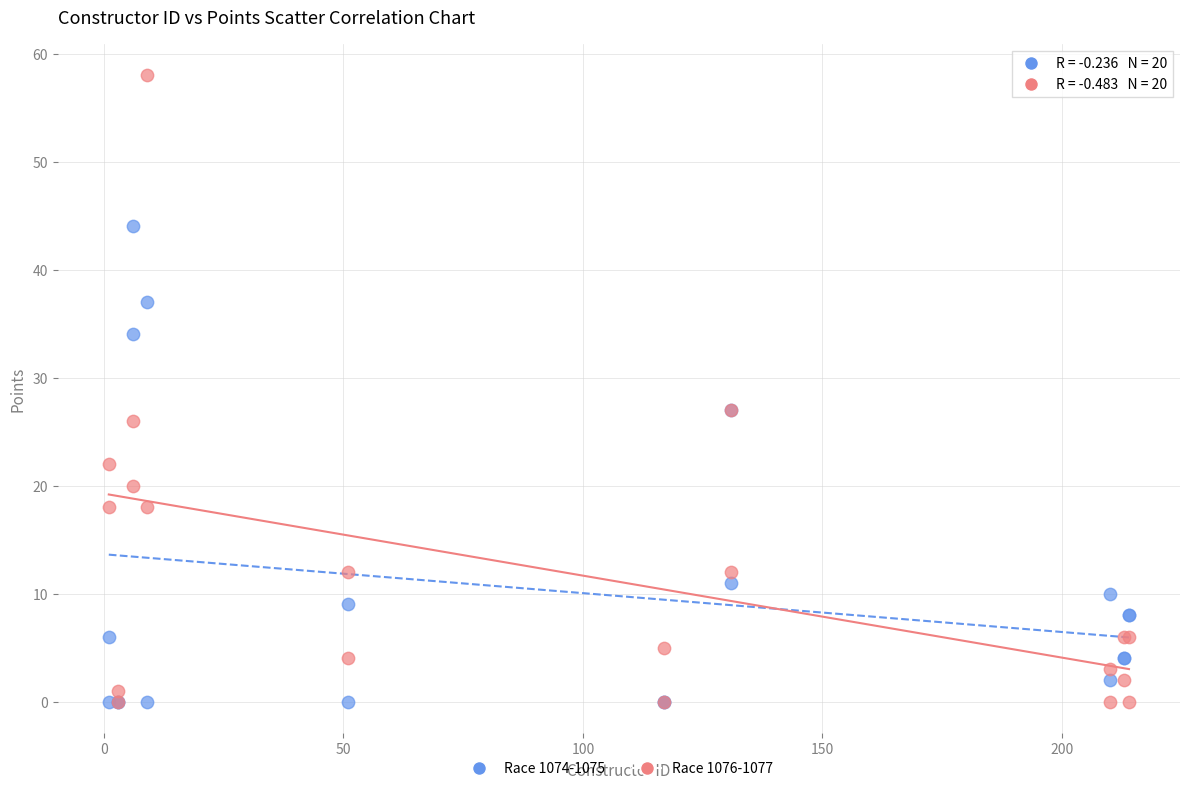

Which series reaches the maximum Y coordinate?

Race 1076-1077